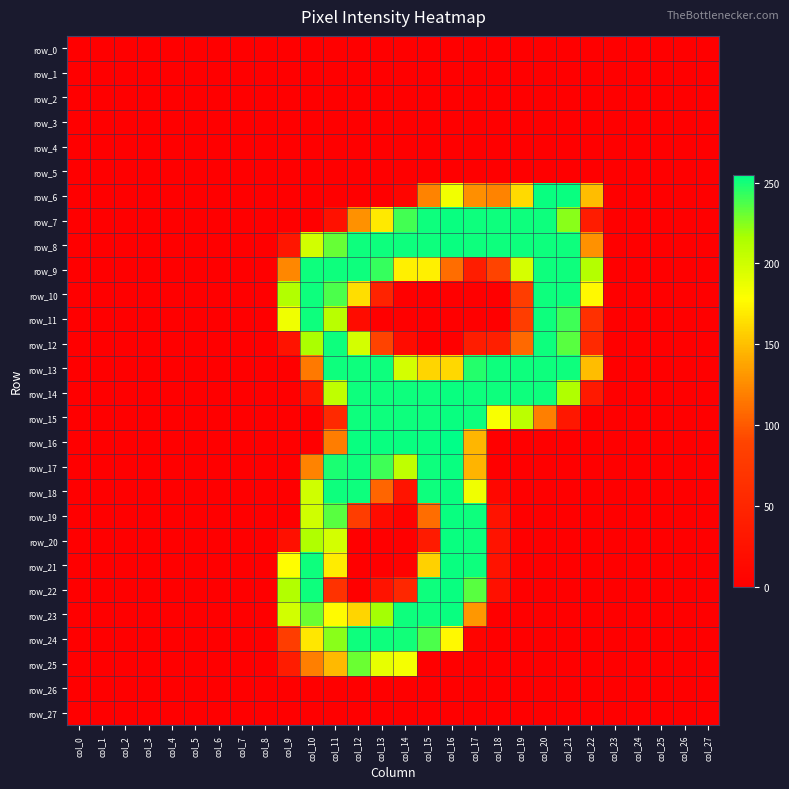

Reading left to right, what are all the values shown in this chart?

row_0: 0	0	0	0	0	0	0	0	0	0	0	0	0	0	0	0	0	0	0	0	0	0	0	0	0	0	0	0
row_1: 0	0	0	0	0	0	0	0	0	0	0	0	0	0	0	0	0	0	0	0	0	0	0	0	0	0	0	0
row_2: 0	0	0	0	0	0	0	0	0	0	0	0	0	0	0	0	0	0	0	0	0	0	0	0	0	0	0	0
row_3: 0	0	0	0	0	0	0	0	0	0	0	0	0	0	0	0	0	0	0	0	0	0	0	0	0	0	0	0
row_4: 0	0	0	0	0	0	0	0	0	0	0	0	0	0	0	0	0	0	0	0	0	0	0	0	0	0	0	0
row_5: 0	0	0	0	0	0	0	0	0	0	0	0	0	0	0	0	0	0	0	0	0	0	0	0	0	0	0	0
row_6: 0	0	0	0	0	0	0	0	0	0	0	0	0	0	7	121	184	127	121	162	253	253	149	0	0	0	0	0
row_7: 0	0	0	0	0	0	0	0	0	0	0	23	128	169	240	252	253	252	252	252	252	224	38	0	0	0	0	0
row_8: 0	0	0	0	0	0	0	0	0	30	199	232	252	252	252	252	253	252	252	252	252	252	128	0	0	0	0	0
row_9: 0	0	0	0	0	0	0	0	0	123	252	252	252	243	172	172	110	39	89	197	252	252	212	0	0	0	0	0
row_10: 0	0	0	0	0	0	0	0	0	213	252	238	164	47	0	0	0	0	0	81	252	252	176	0	0	0	0	0
row_11: 0	0	0	0	0	0	0	0	0	185	252	210	17	0	0	0	0	0	0	81	252	241	63	0	0	0	0	0
row_12: 0	0	0	0	0	0	0	0	0	26	216	252	198	89	17	0	0	39	41	108	252	235	55	0	0	0	0	0
row_13: 0	0	0	0	0	0	0	0	0	0	116	252	252	252	198	160	161	247	252	252	252	252	149	0	0	0	0	0
row_14: 0	0	0	0	0	0	0	0	0	0	28	207	252	252	252	252	253	252	252	252	252	214	33	0	0	0	0	0
row_15: 0	0	0	0	0	0	0	0	0	0	0	54	252	252	252	252	253	252	181	209	119	31	0	0	0	0	0	0
row_16: 0	0	0	0	0	0	0	0	0	0	0	118	253	253	253	253	255	146	0	0	0	0	0	0	0	0	0	0
row_17: 0	0	0	0	0	0	0	0	0	0	121	249	252	241	207	252	253	145	0	0	0	0	0	0	0	0	0	0
row_18: 0	0	0	0	0	0	0	0	0	0	200	252	252	106	27	252	253	185	10	0	0	0	0	0	0	0	0	0
row_19: 0	0	0	0	0	0	0	0	0	0	200	235	81	15	3	110	253	252	26	0	0	0	0	0	0	0	0	0
row_20: 0	0	0	0	0	0	0	0	0	22	214	198	0	0	0	36	253	252	26	0	0	0	0	0	0	0	0	0
row_21: 0	0	0	0	0	0	0	0	0	178	252	170	0	0	3	158	253	252	26	0	0	0	0	0	0	0	0	0
row_22: 0	0	0	0	0	0	0	0	0	213	252	66	0	26	52	252	253	235	22	0	0	0	0	0	0	0	0	0
row_23: 0	0	0	0	0	0	0	0	0	199	231	177	160	218	252	252	253	131	0	0	0	0	0	0	0	0	0	0
row_24: 0	0	0	0	0	0	0	0	0	81	168	224	252	252	251	238	176	6	0	0	0	0	0	0	0	0	0	0
row_25: 0	0	0	0	0	0	0	0	0	38	119	147	231	189	183	0	0	0	0	0	0	0	0	0	0	0	0	0
row_26: 0	0	0	0	0	0	0	0	0	0	0	0	0	0	0	0	0	0	0	0	0	0	0	0	0	0	0	0
row_27: 0	0	0	0	0	0	0	0	0	0	0	0	0	0	0	0	0	0	0	0	0	0	0	0	0	0	0	0